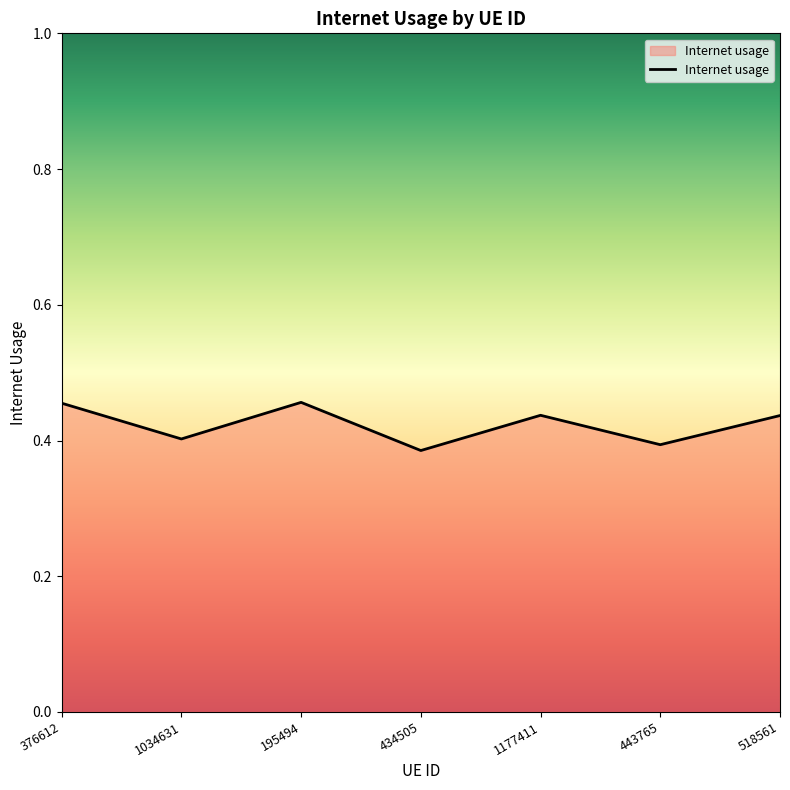

How many lines are shown in the chart?

1